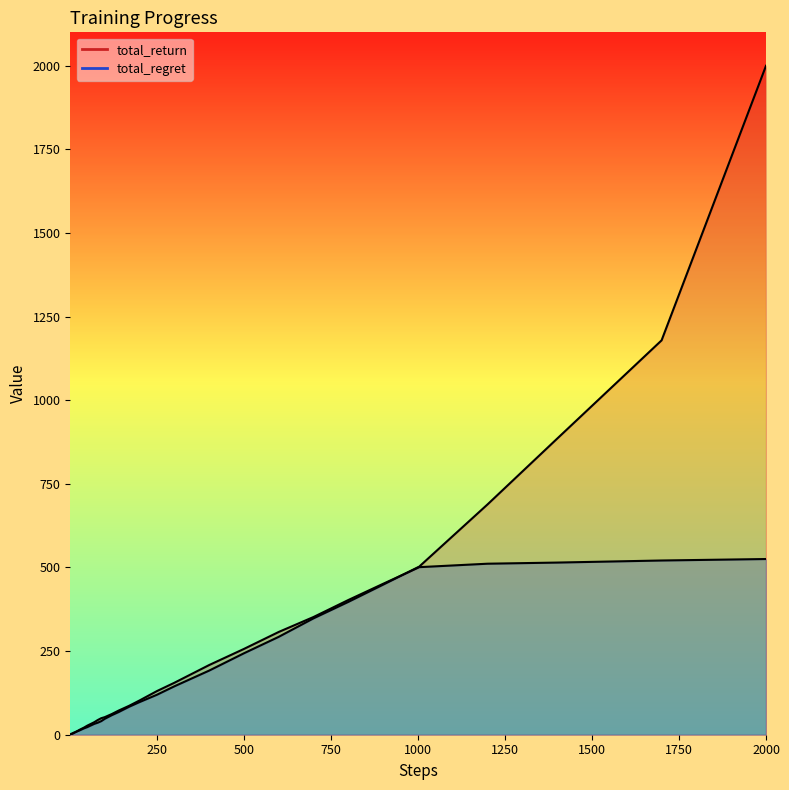

What are all the series names shown in the legend?

total_return, total_regret